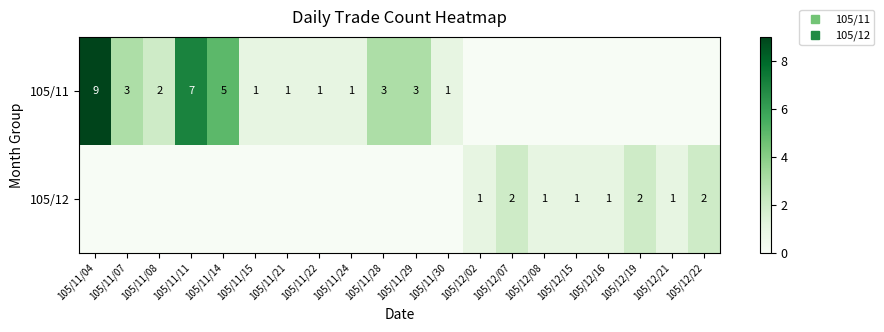

True or false: 105/12 has a value of 1 at 105/11/28.

False